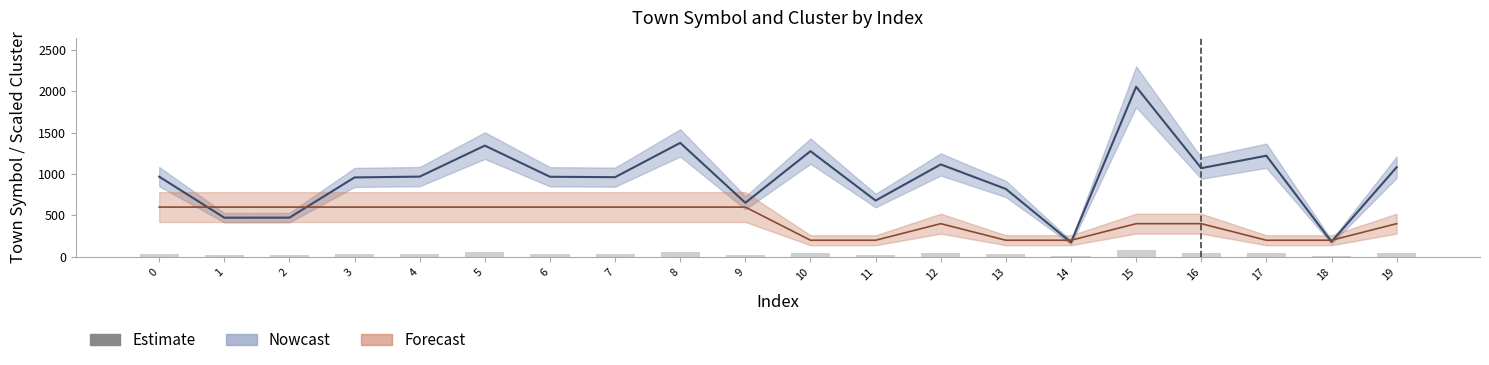

At which label is Cluster closest to 400?

12